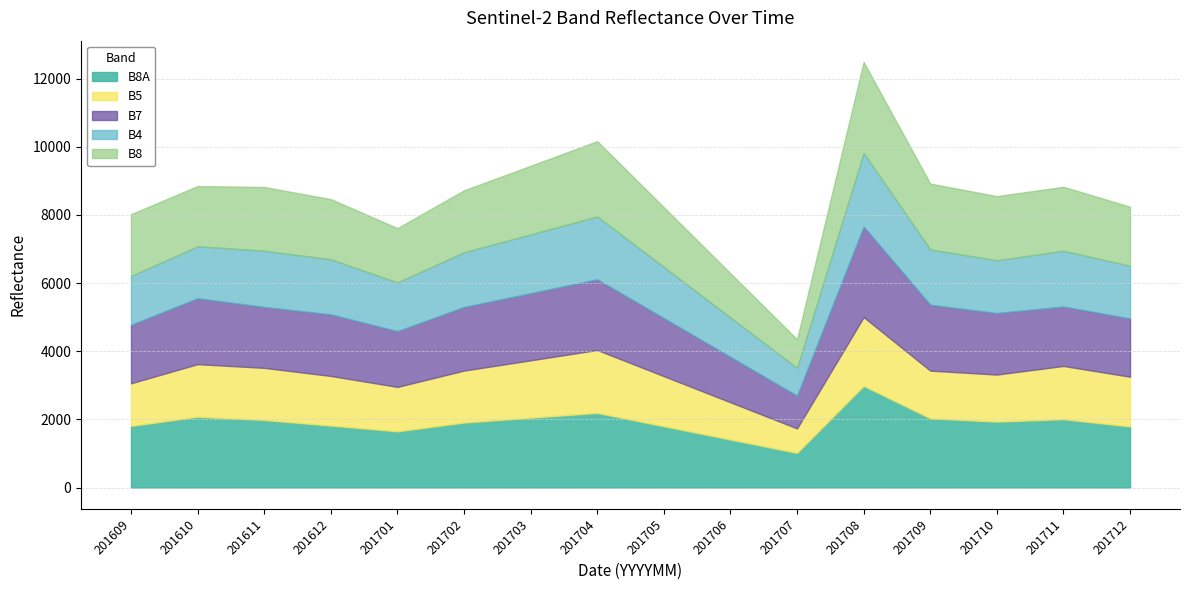

What is the difference between the maximum and minimum values in the B4 series?

1346